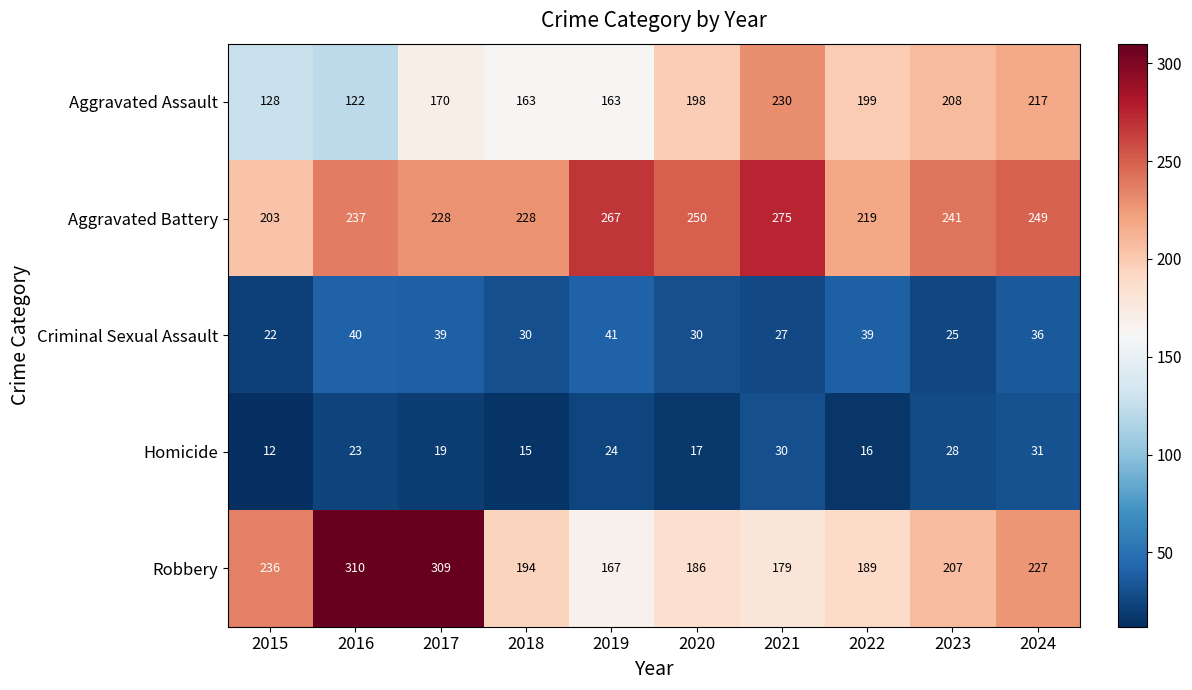

Which series has the largest range (max minus min)?

Robbery